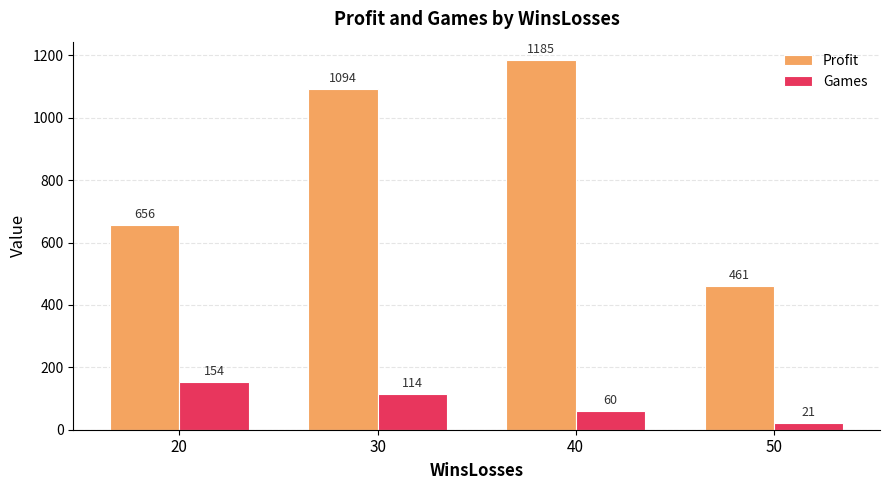

Rank the series by their average value, from lowest to highest.

Games, Profit